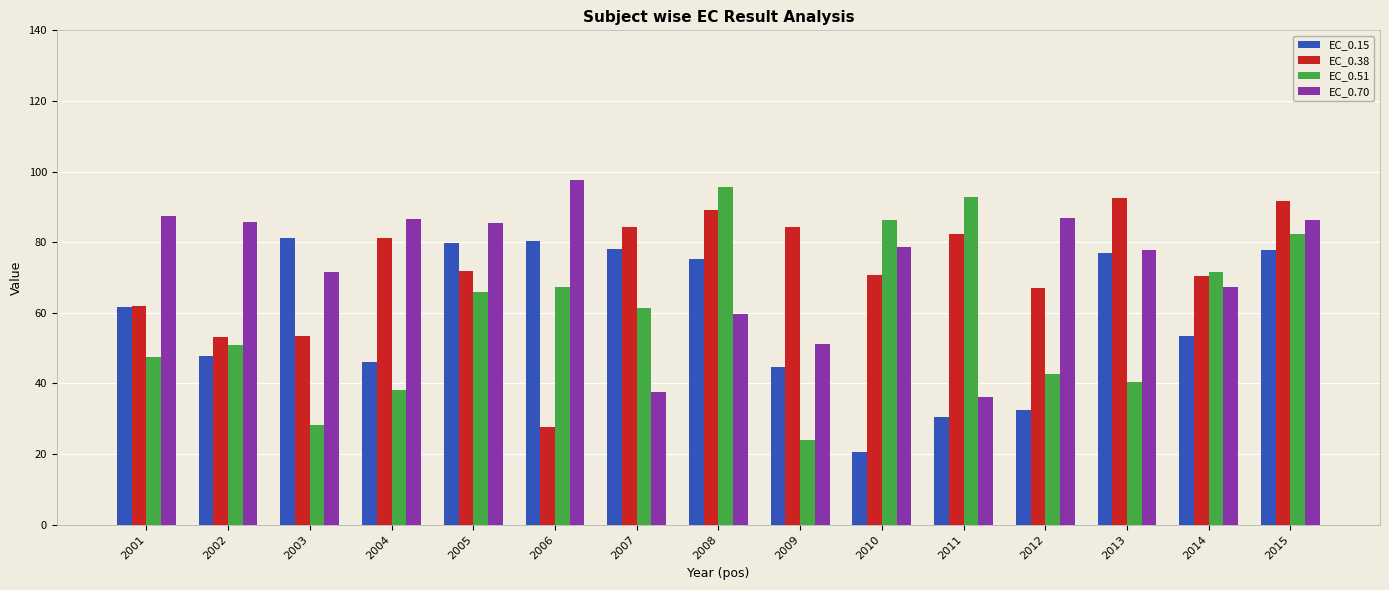

What are all the series names shown in the legend?

EC_0.15, EC_0.38, EC_0.51, EC_0.70